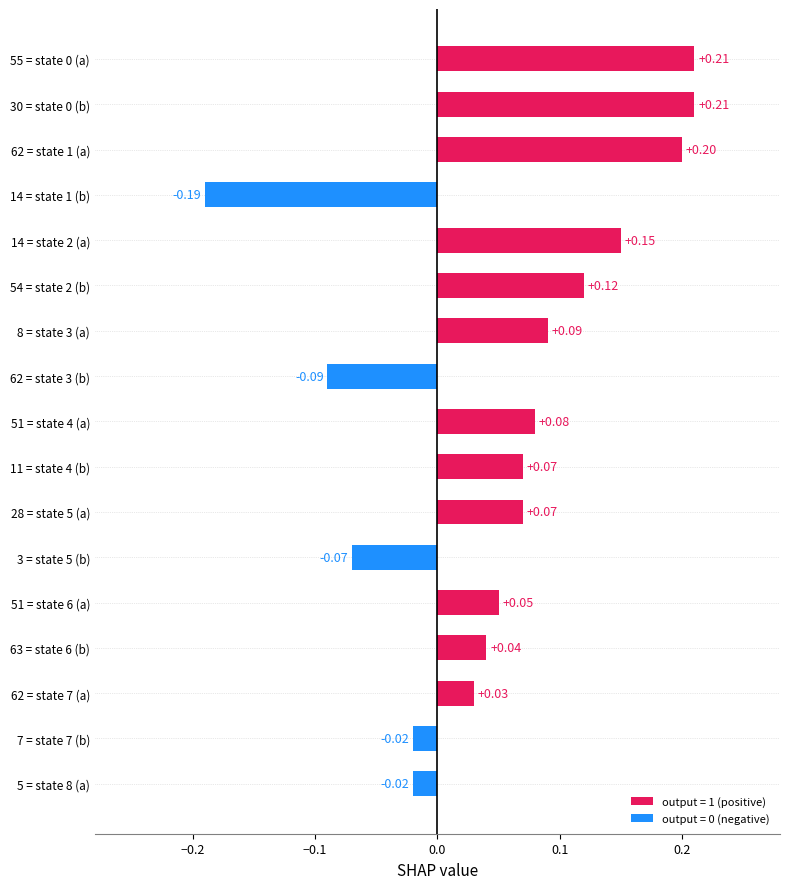

Between 62 = state 1 (a) and 63 = state 6 (b), which is larger?

62 = state 1 (a)